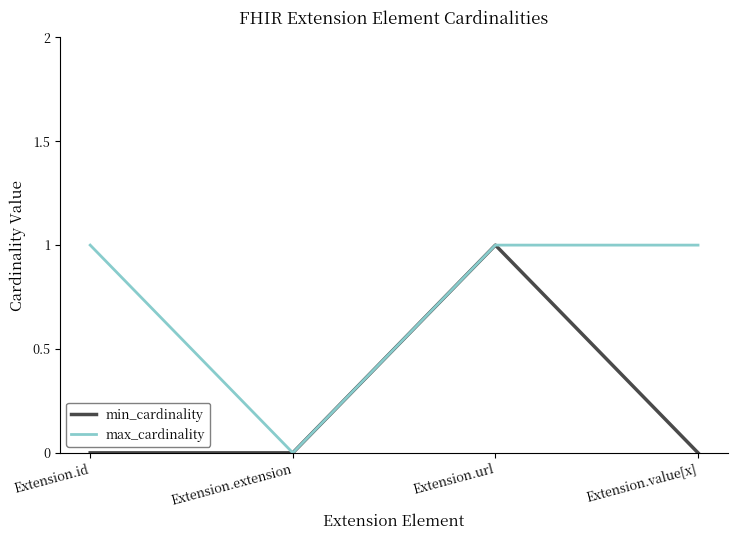

Rank the series by their average value, from lowest to highest.

min_cardinality, max_cardinality